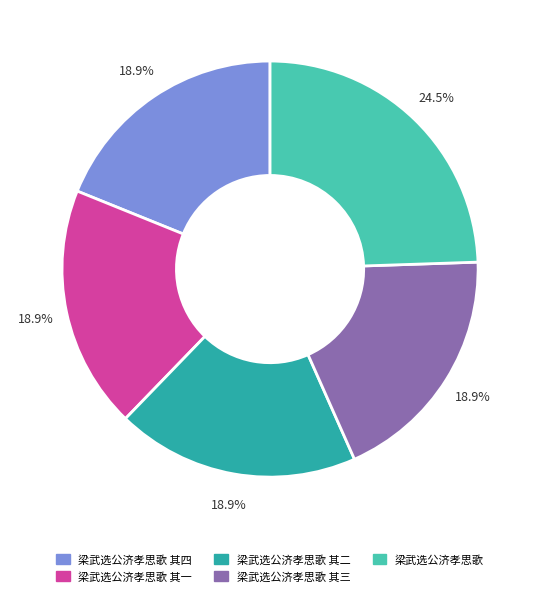

How many slices are in this pie chart?

5